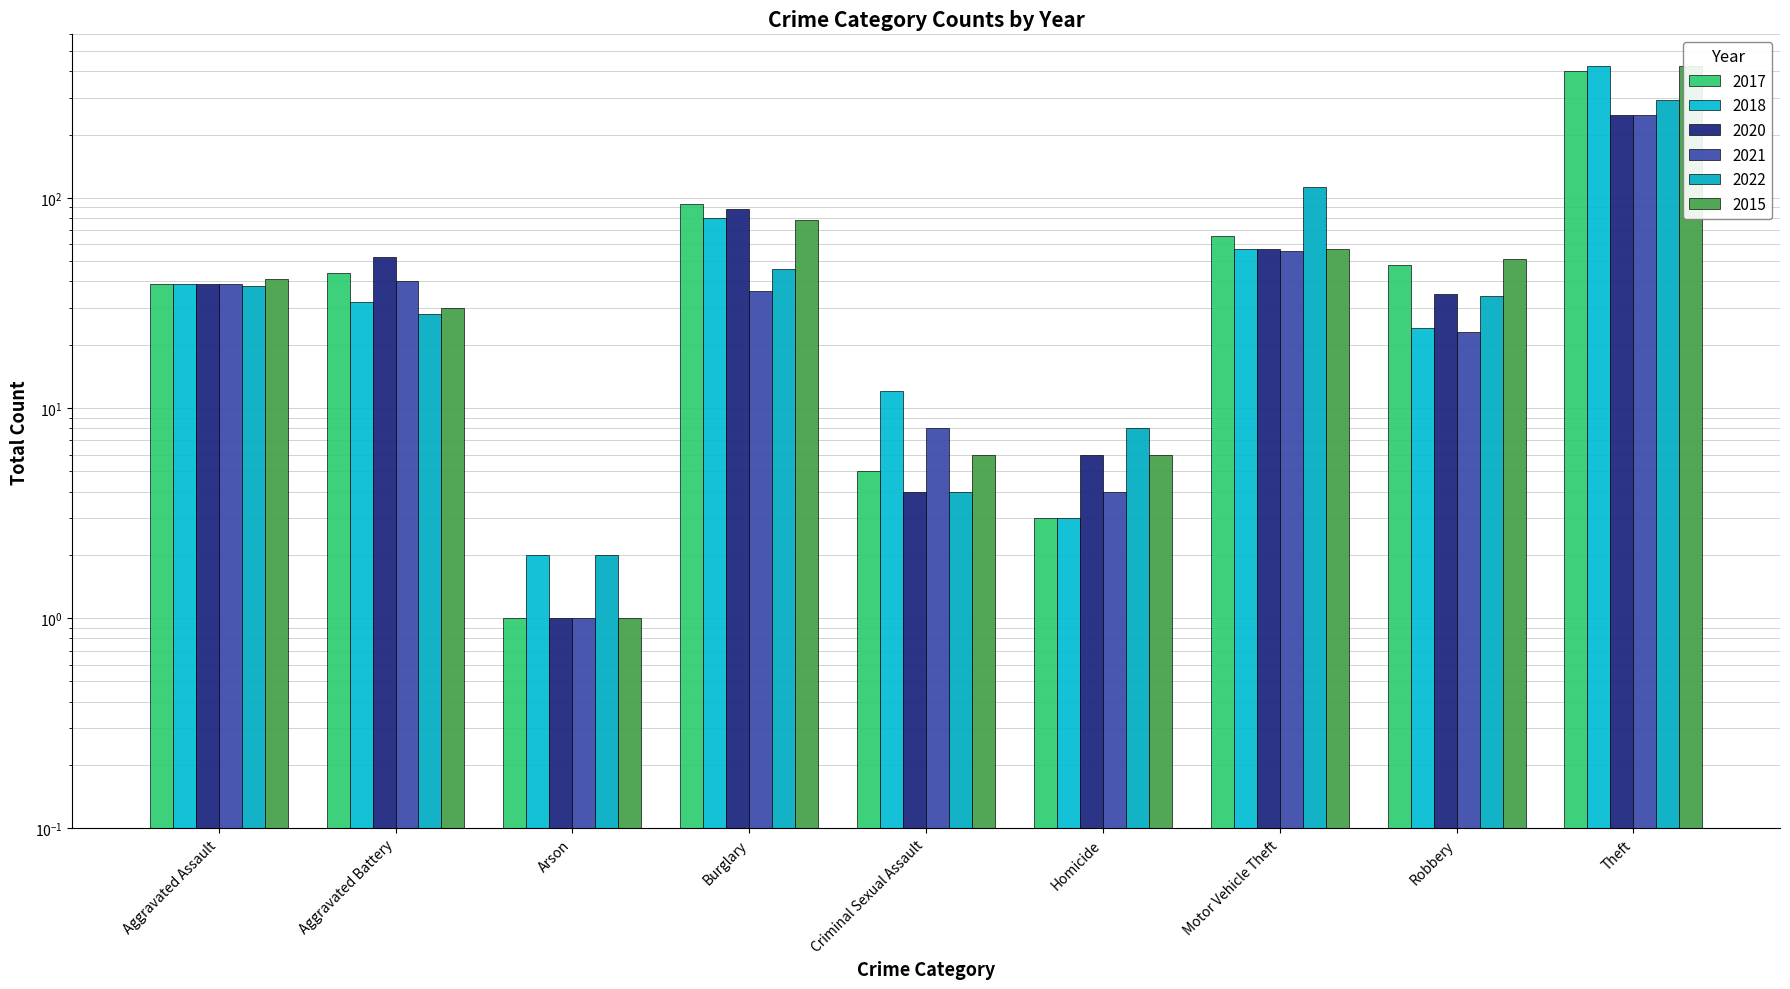

What is the difference between the maximum and second lowest values in the 2017 series?

399